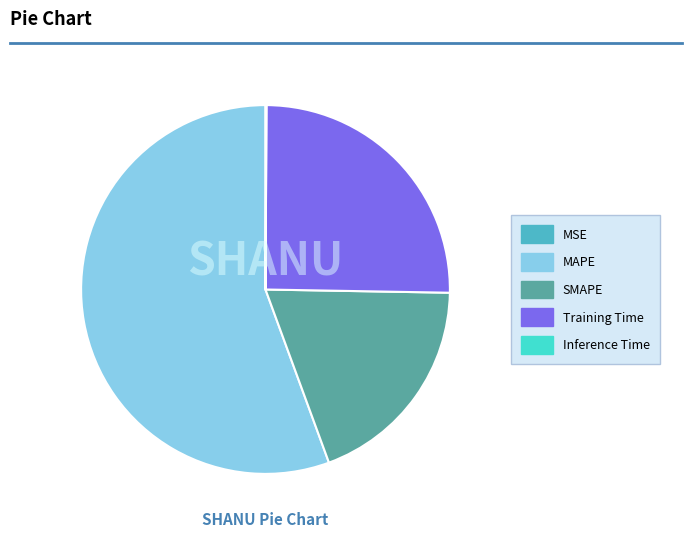

Which category has the biggest portion of the pie?

MAPE